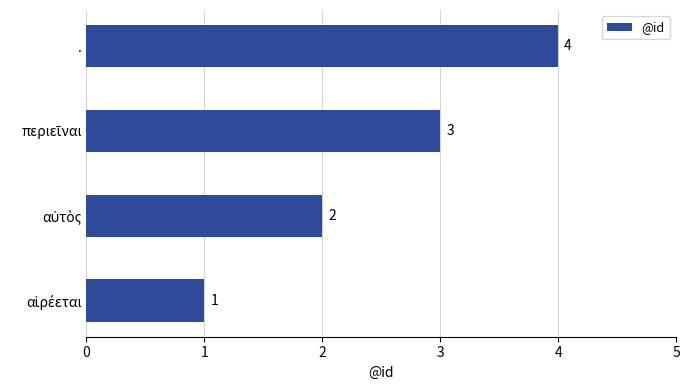

What is the sum of all values?

10